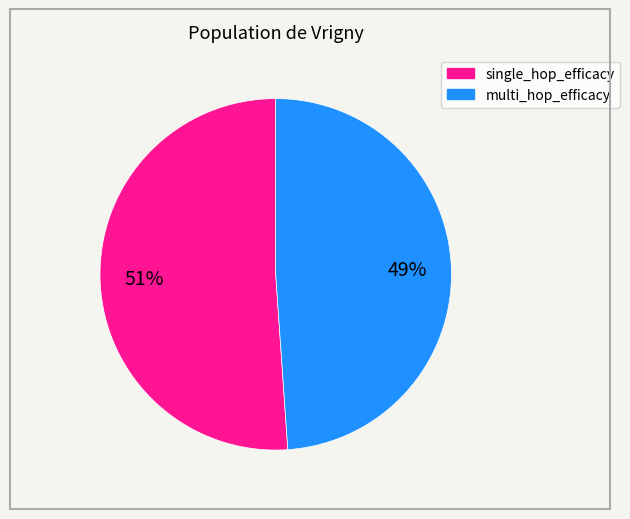

Is there a majority slice in this chart?

Yes